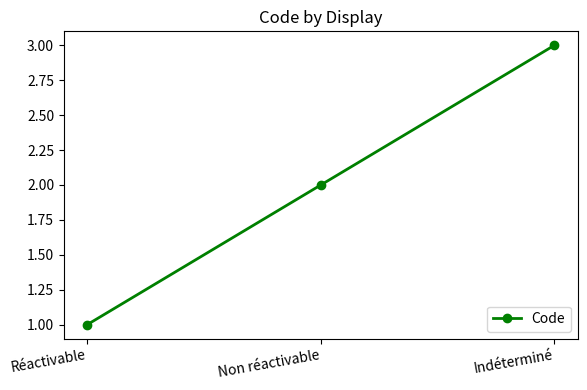

How many data points does each series have?

3